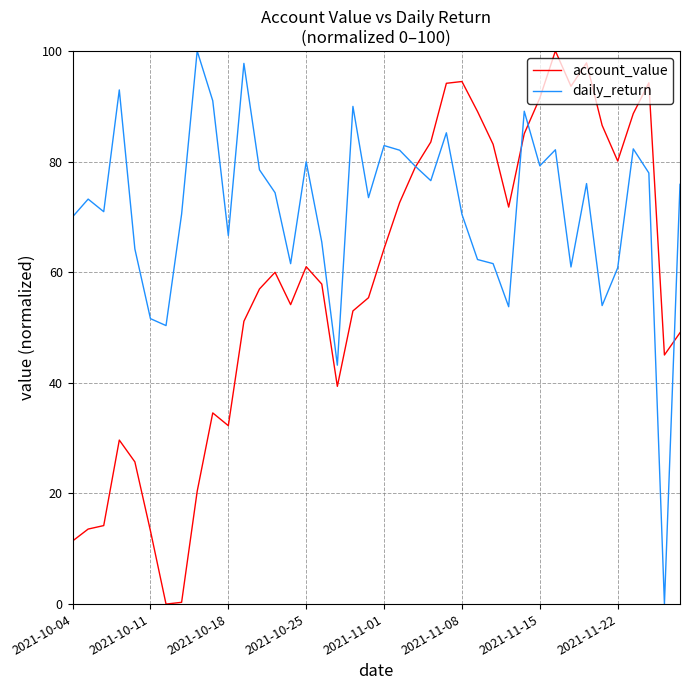

How many times do daily_return and account_value cross each other?

4